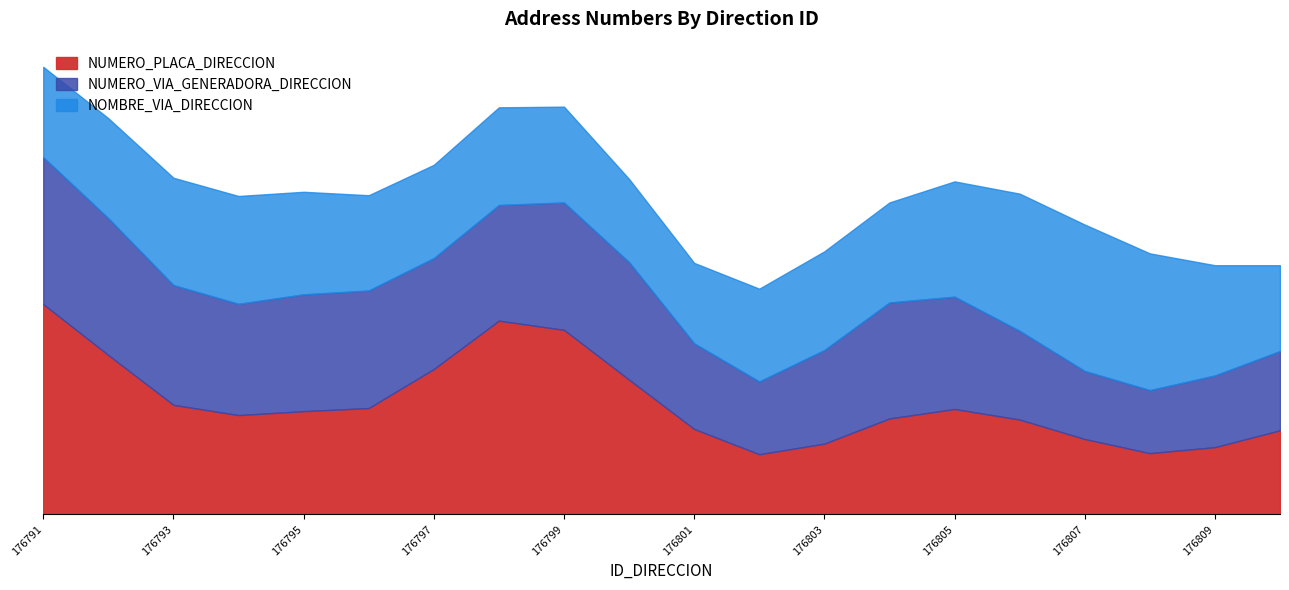

What are all the series names shown in the legend?

NUMERO_PLACA_DIRECCION, NUMERO_VIA_GENERADORA_DIRECCION, NOMBRE_VIA_DIRECCION